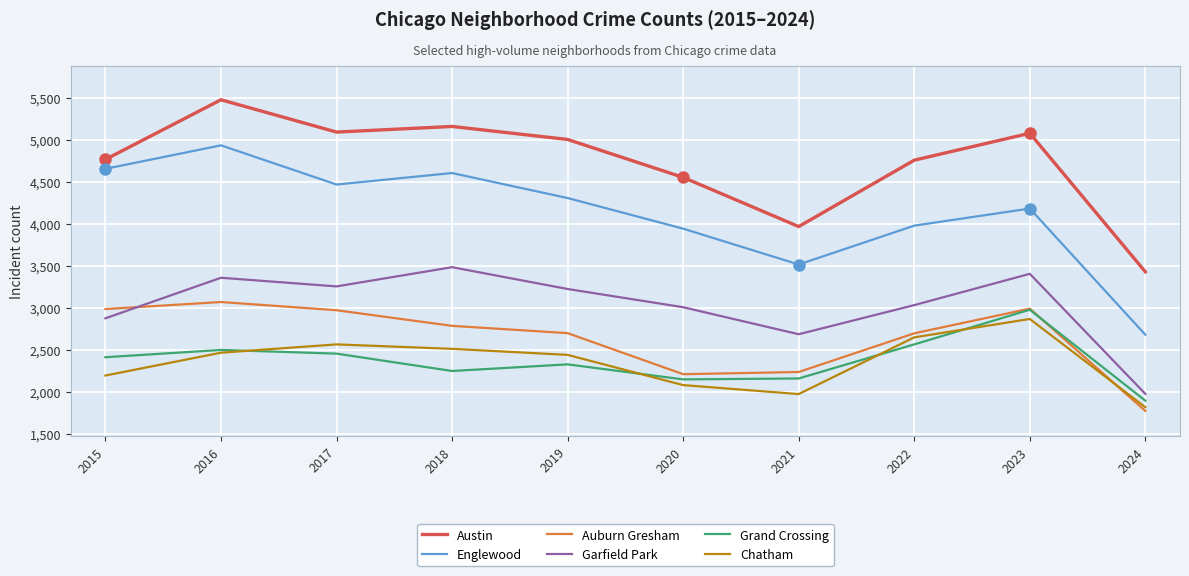

How many series are shown in this chart?

6